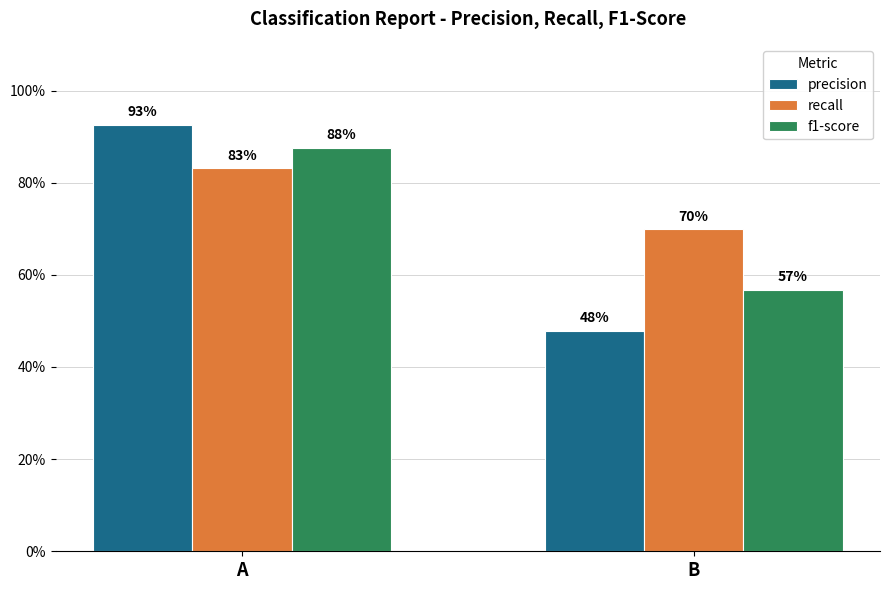

Reading left to right, what are all the values shown in this chart?

precision: A=0.9	B=0.5
recall: A=0.8	B=0.7
f1-score: A=0.9	B=0.6